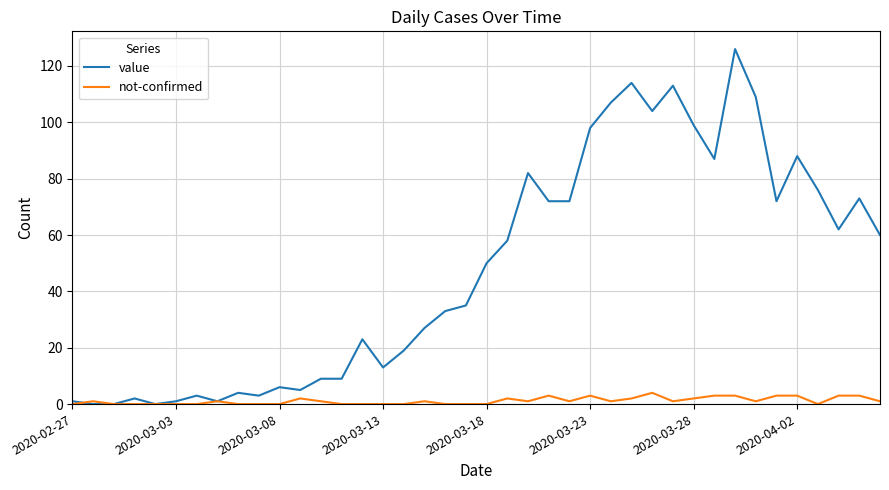

Reading left to right, what are all the values shown in this chart?

value: 1	0	0	2	0	1	3	1	4	3	6	5	9	9	23	13	19	27	33	35	50	58	82	72	72	98	107	114	104	113	99	87	126	109	72	88	76	62	73	60
not-confirmed: 0	1	0	0	0	0	0	1	0	0	0	2	1	0	0	0	0	1	0	0	0	2	1	3	1	3	1	2	4	1	2	3	3	1	3	3	0	3	3	1